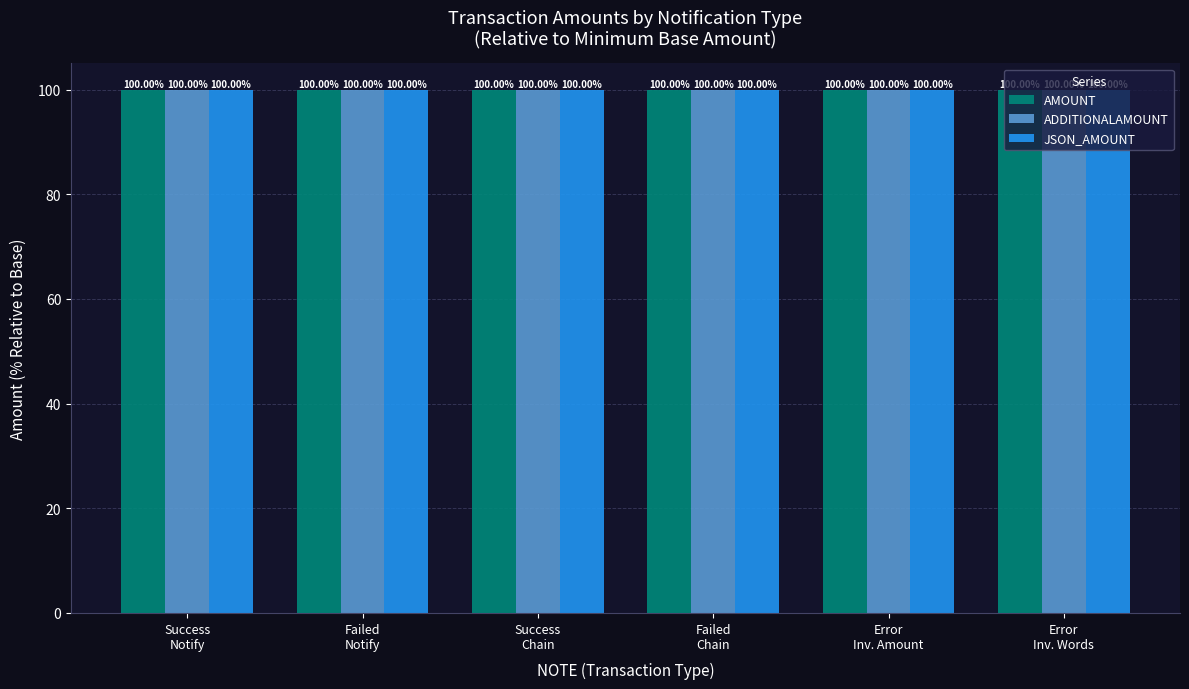

What is the sum of all JSON_AMOUNT values?

600.0